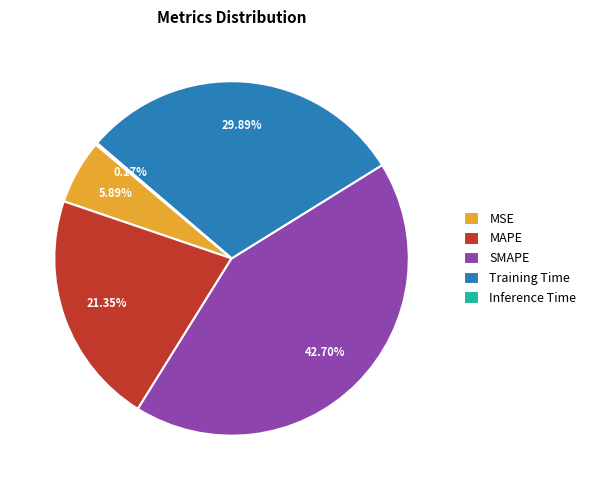

What percentage is NOT represented by SMAPE?

57.3%